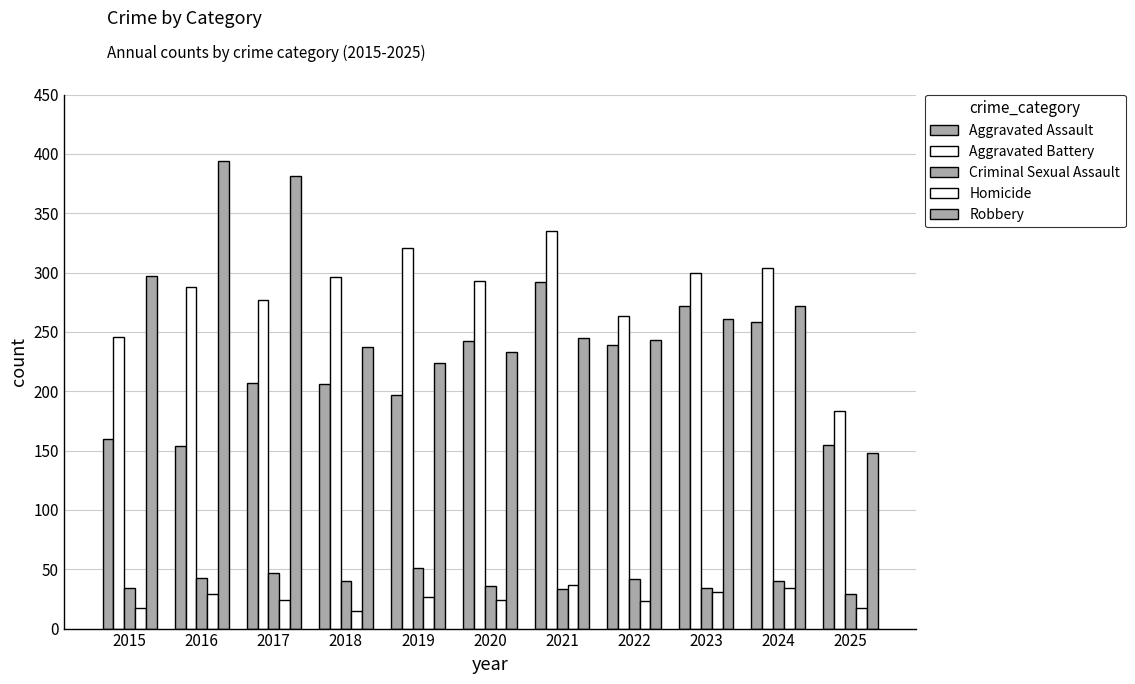

Is the value of Robbery at 2025 greater than the value of Criminal Sexual Assault at 2023?

Yes